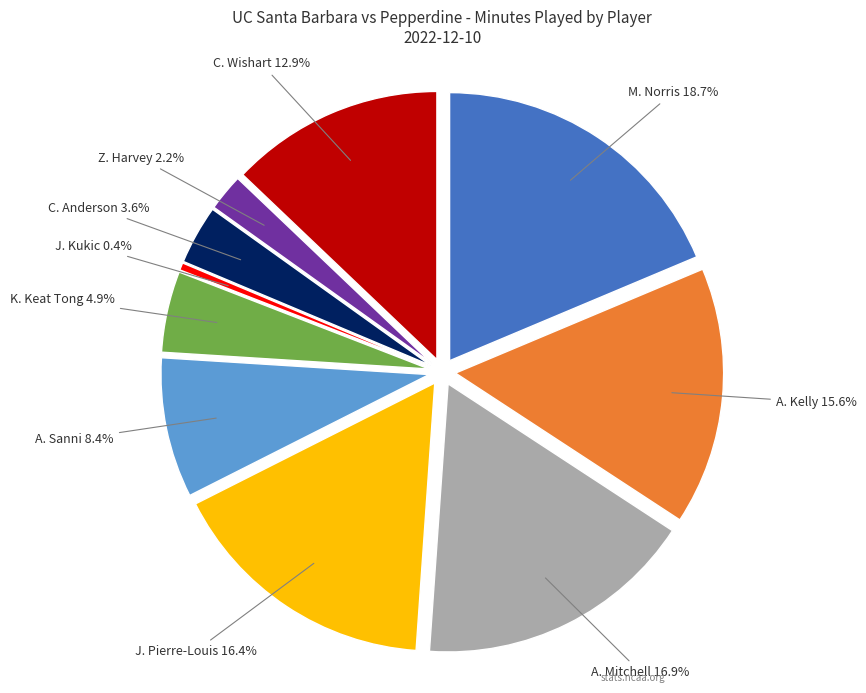

To the nearest percent, what percentage of the pie is J. Pierre-Louis?

16%